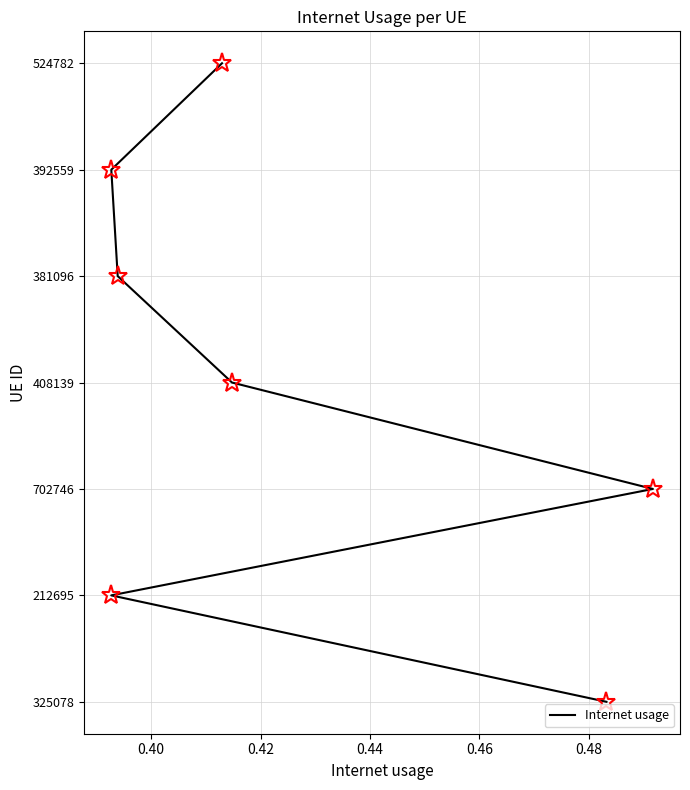

How many categories are shown in the chart?

7